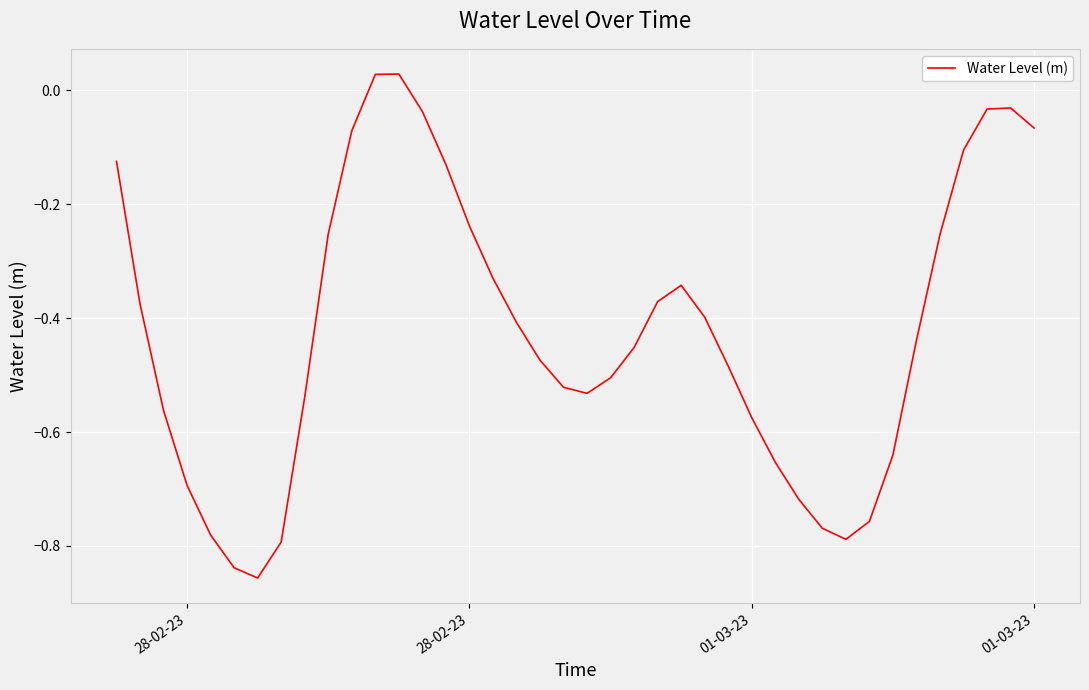

Is this an area chart (filled region under the line)?

No